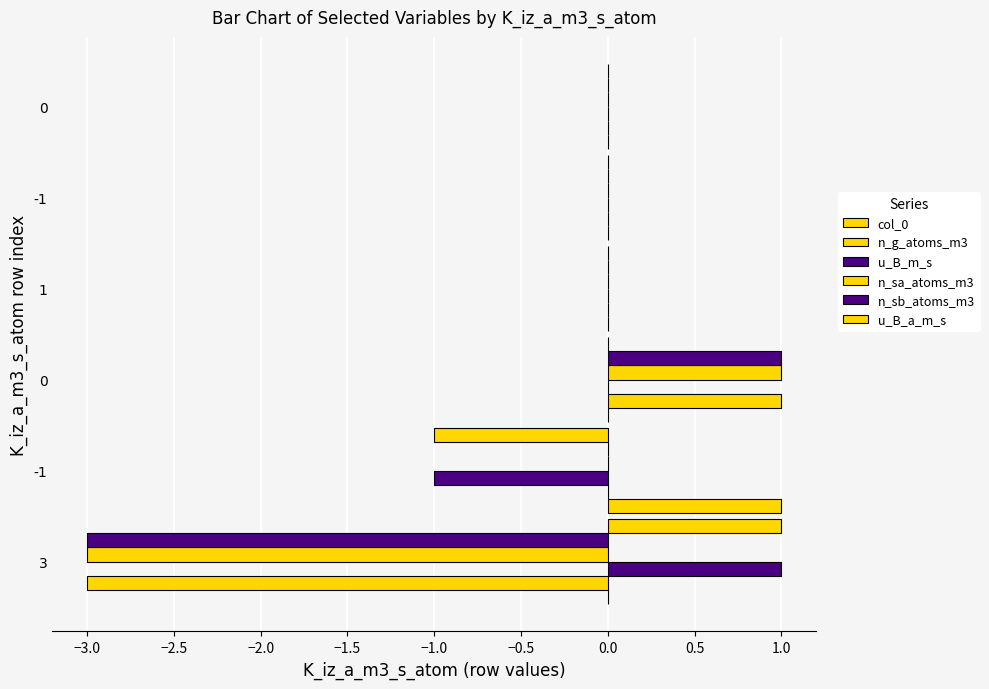

Reading right to left, transcribe all the data shown in this chart.

col_0: 0	0	0	0	1	0
n_g_atoms_m3: 0	0	0	1	0	-3
u_B_m_s: 0	0	0	0	-1	1
n_sa_atoms_m3: 0	0	0	1	0	-3
n_sb_atoms_m3: 0	0	0	1	0	-3
u_B_a_m_s: 0	0	0	0	-1	1